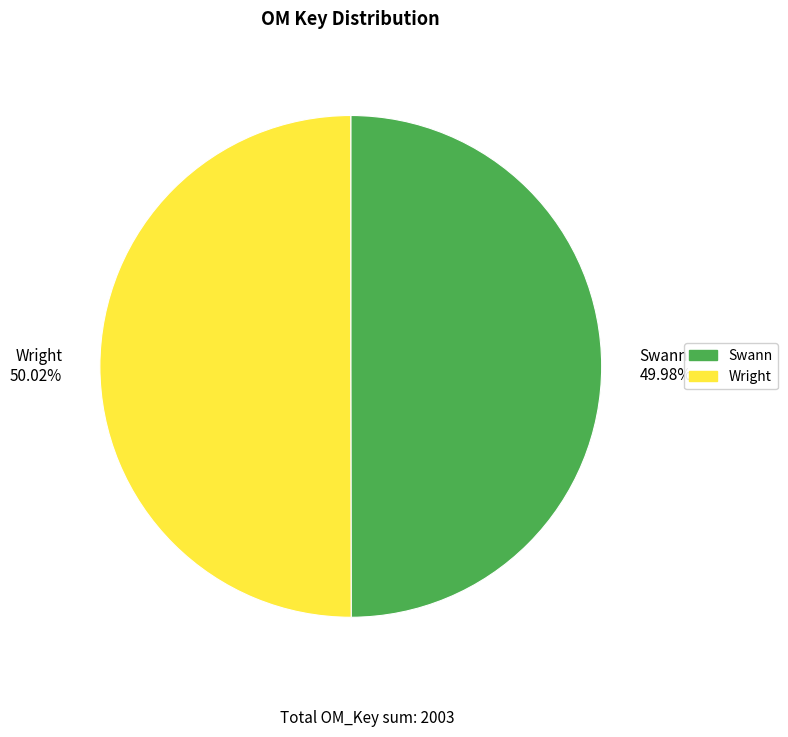

The Wright slice represents 50% of the pie. True or false?

True